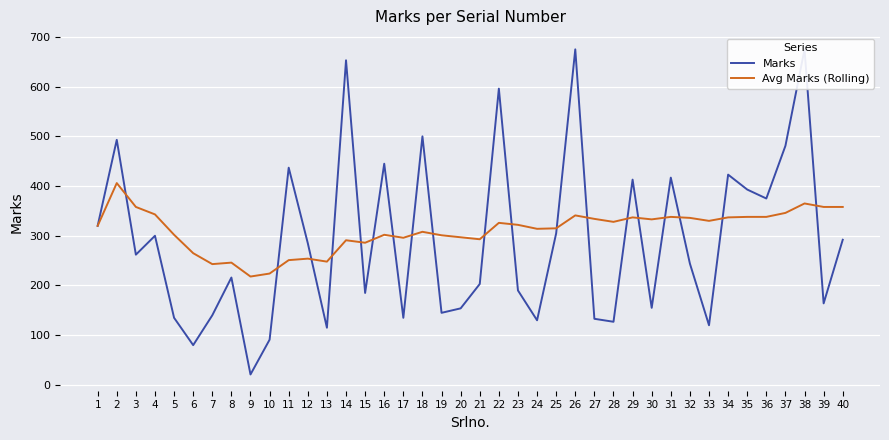

Rank the categories by Avg Marks (Rolling) value from highest to lowest.

2, 38, 3, 39, 40, 37, 4, 26, 31, 35, 36, 29, 34, 32, 27, 30, 33, 28, 22, 23, 1, 25, 24, 18, 5, 16, 19, 20, 17, 21, 14, 15, 6, 12, 11, 13, 8, 7, 10, 9